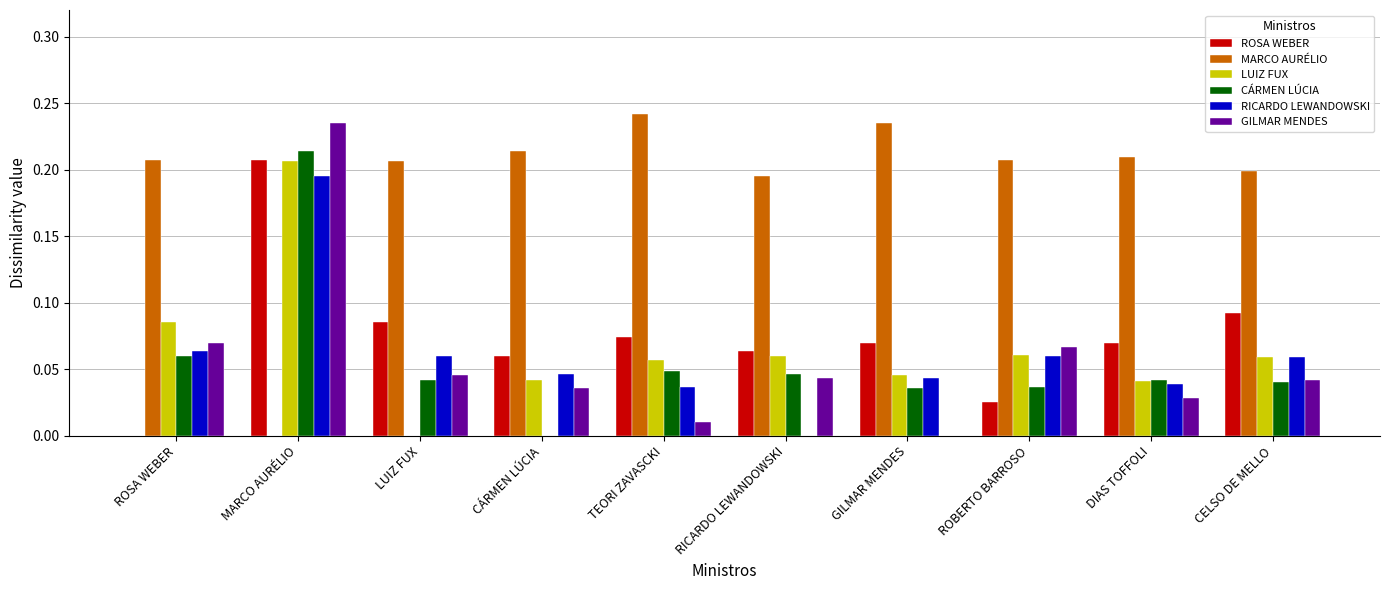

True or false: RICARDO LEWANDOWSKI has a value of 0.1 at CÁRMEN LÚCIA.

False